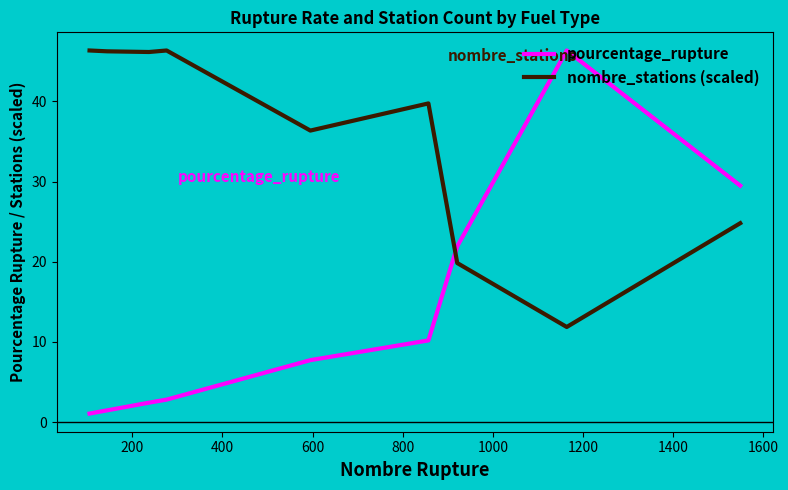

What is the smallest value displayed?

1.1